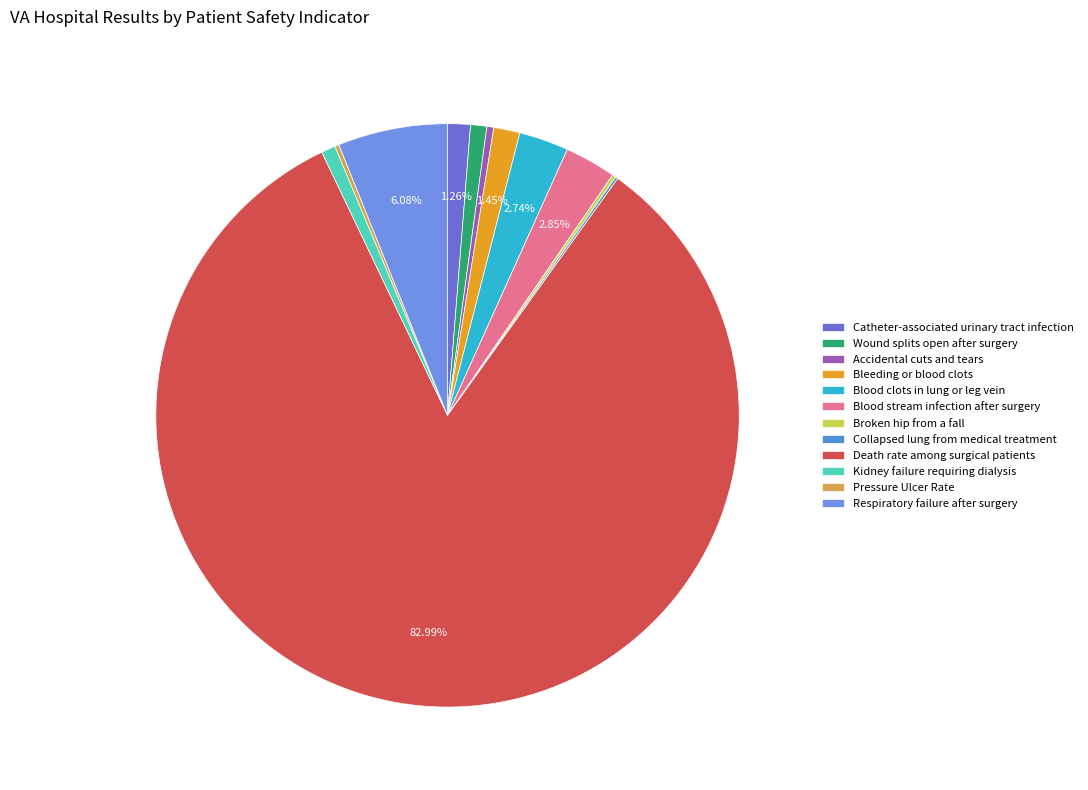

Which slice is the largest?

Death rate among surgical patients